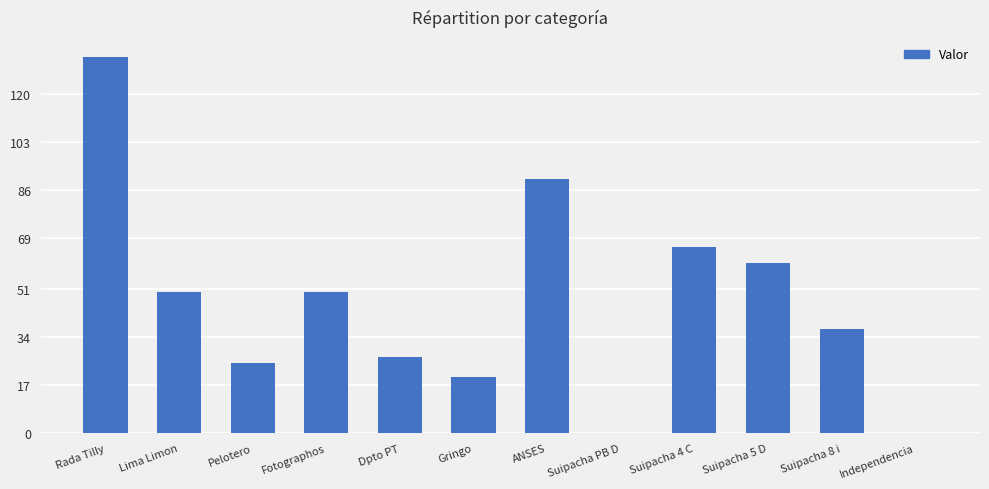

What is the label of the 2nd bar from the right?

Suipacha 8 i